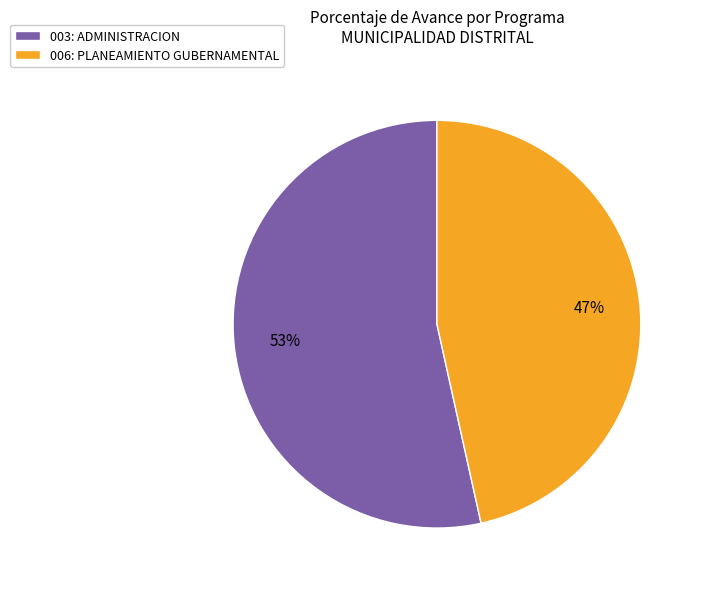

Is the sum of 003: ADMINISTRACION and 006: PLANEAMIENTO GUBERNAMENTAL greater than half?

Yes